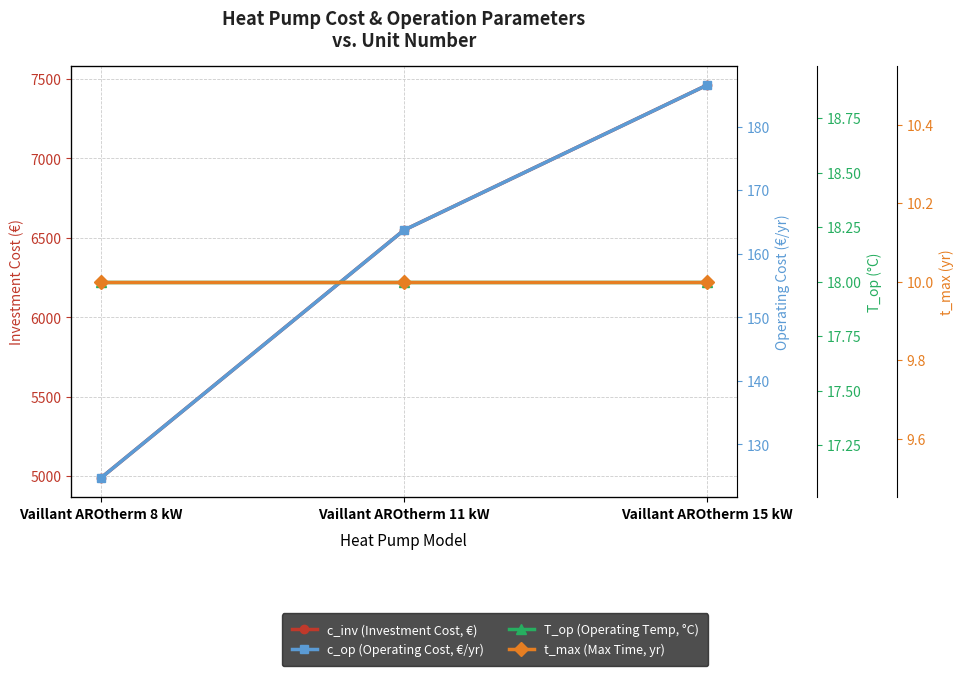

Rank the series at Vaillant AROtherm 15 kW from highest to lowest value.

c_inv (Investment Cost, €), c_op (Operating Cost, €/yr), T_op (Operating Temp, °C), t_max (Max Time, yr)